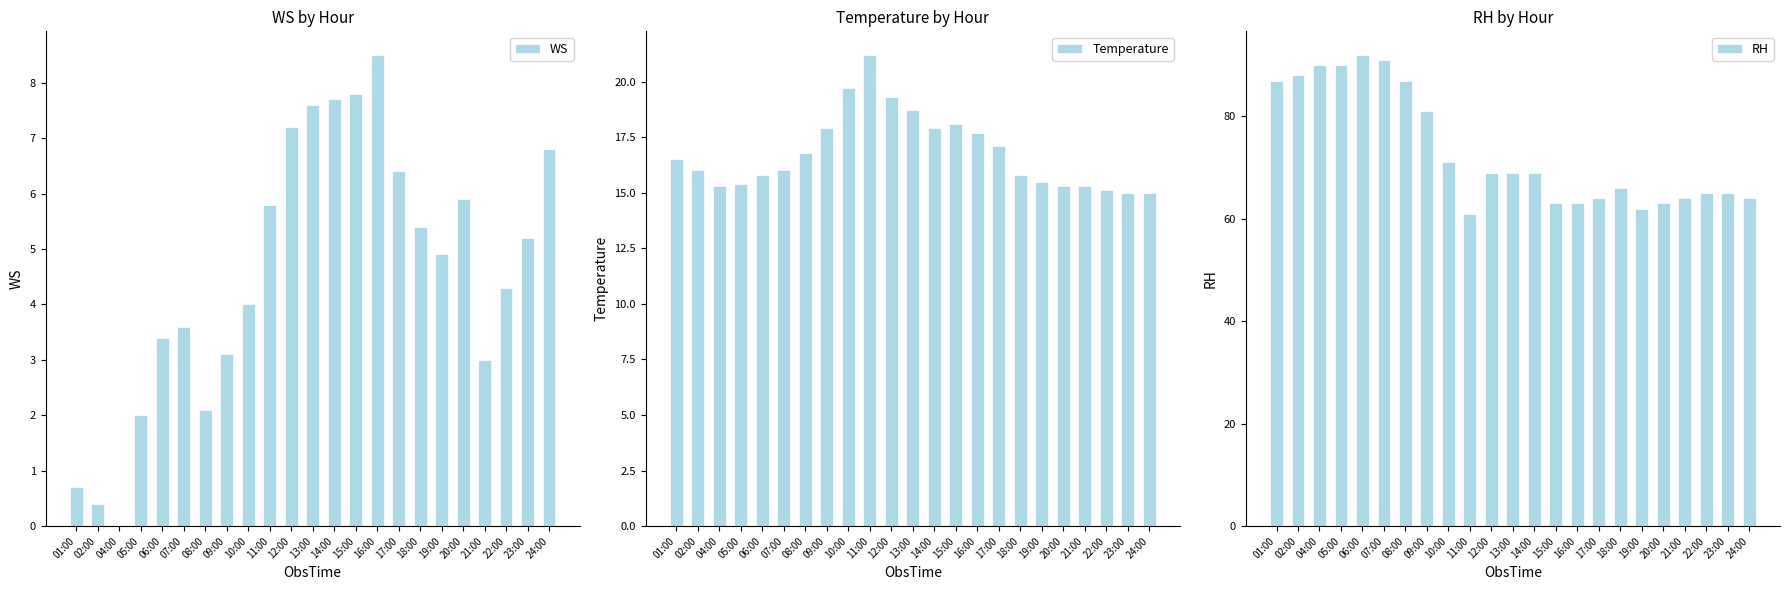

At which category is the sum across all series the highest?

06:00